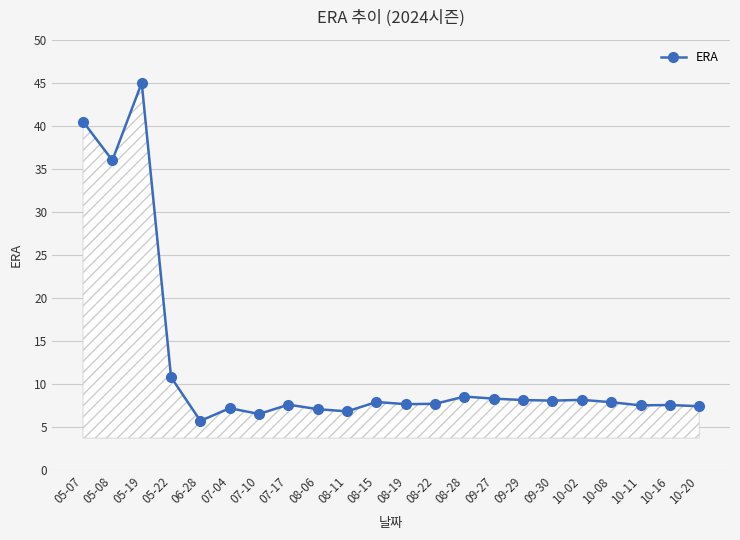

True or false: the data shows 8.2 at 10-02.

True